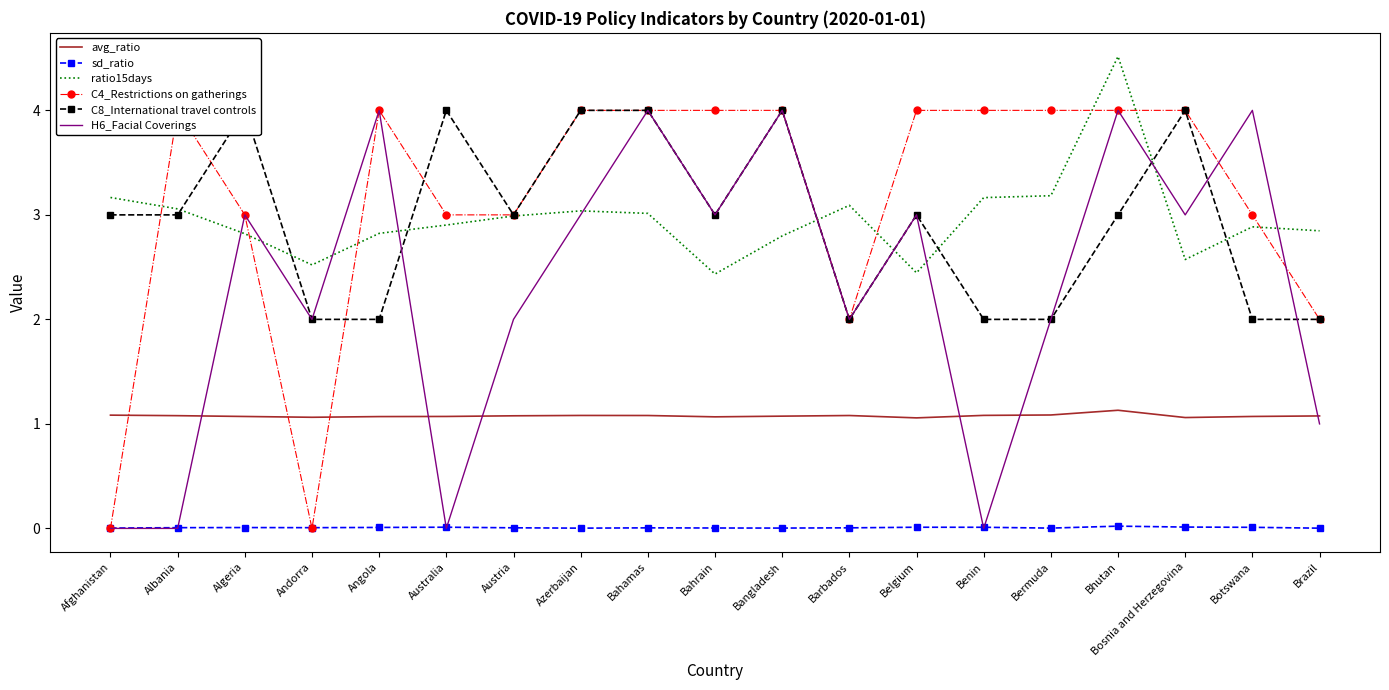

Which series has the largest range (max minus min)?

C4_Restrictions on gatherings